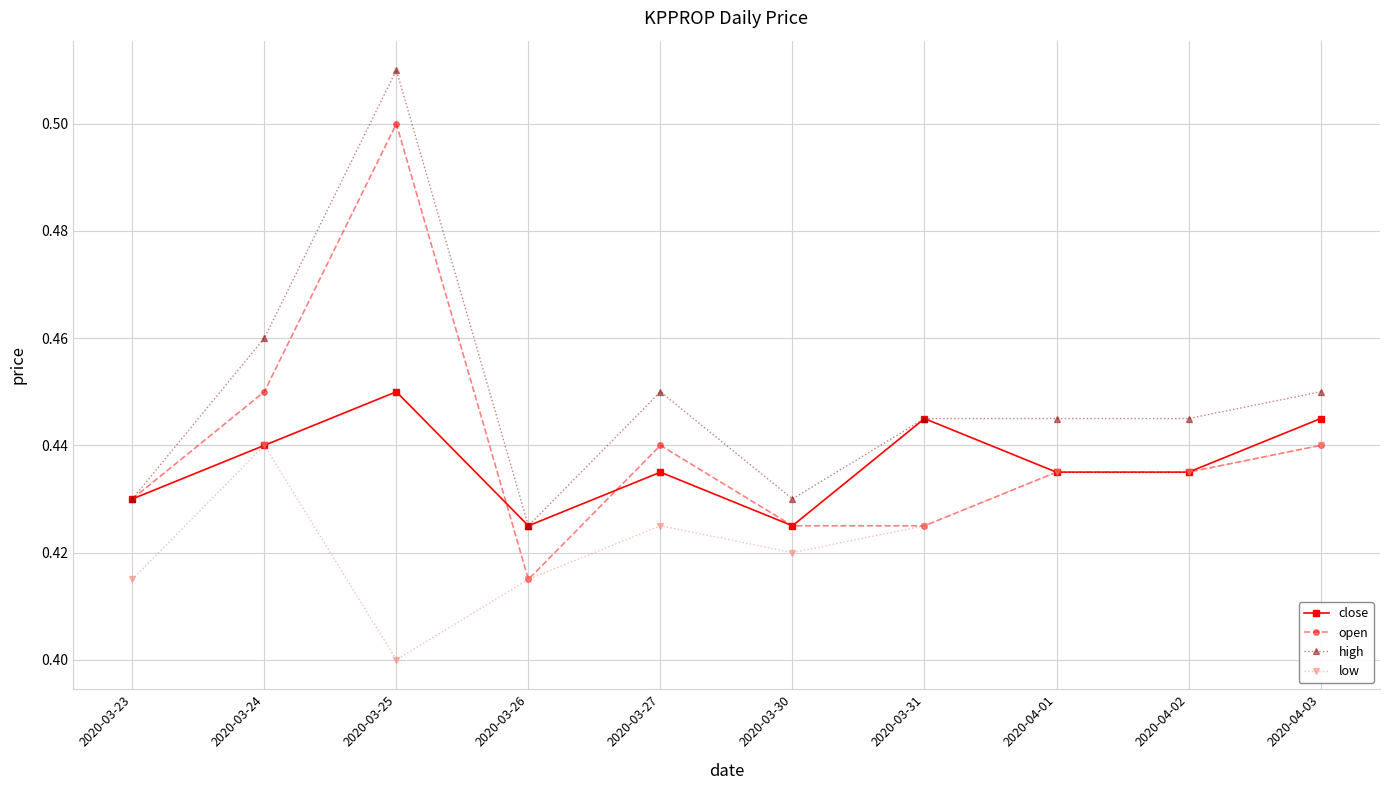

In close, how many points are higher than both neighbors (excluding endpoints)?

3